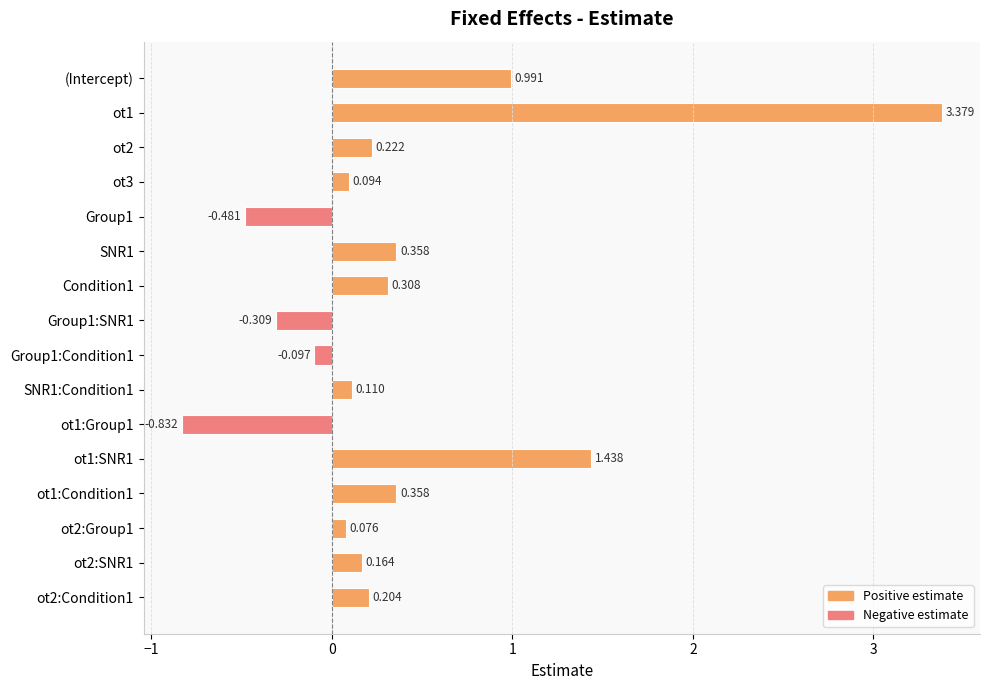

Between SNR1 and (Intercept), which is larger?

(Intercept)